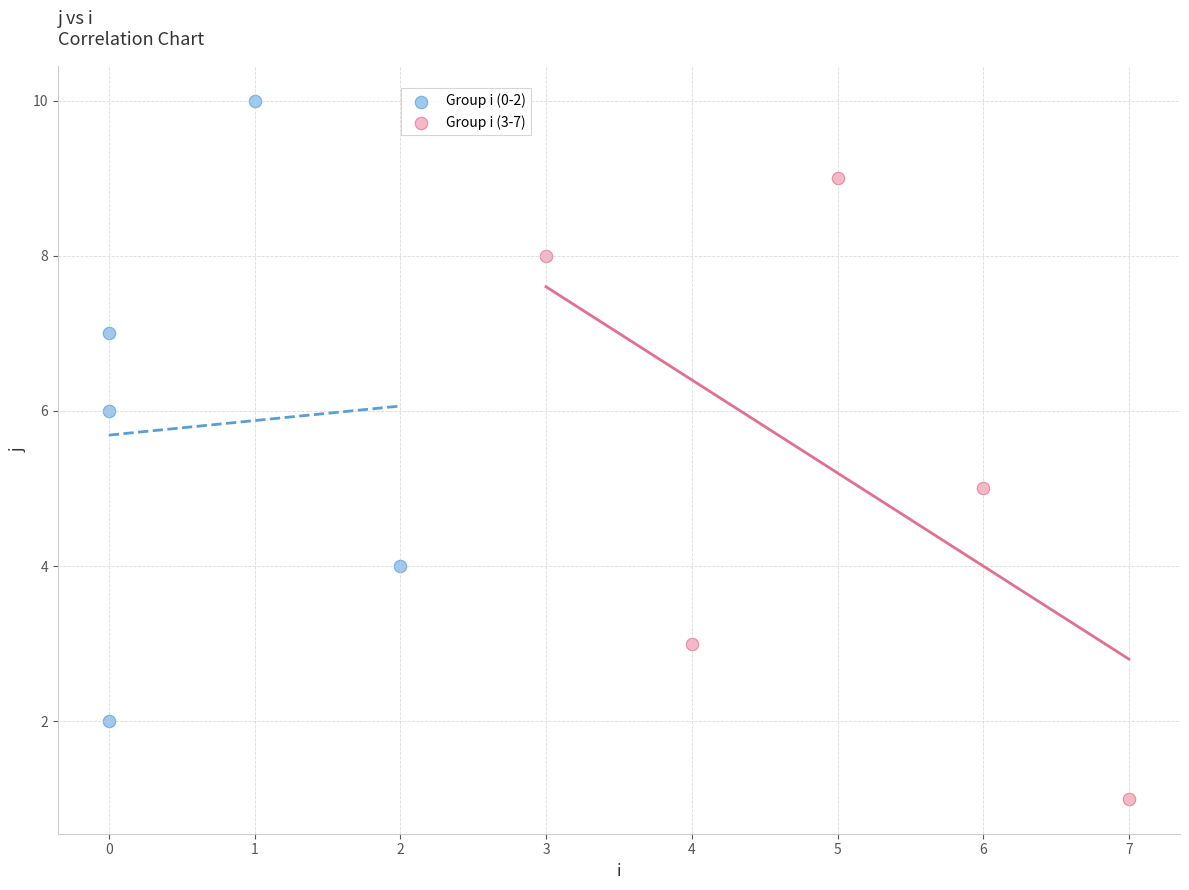

Which series contains the highest Y value?

Group i (0-2)